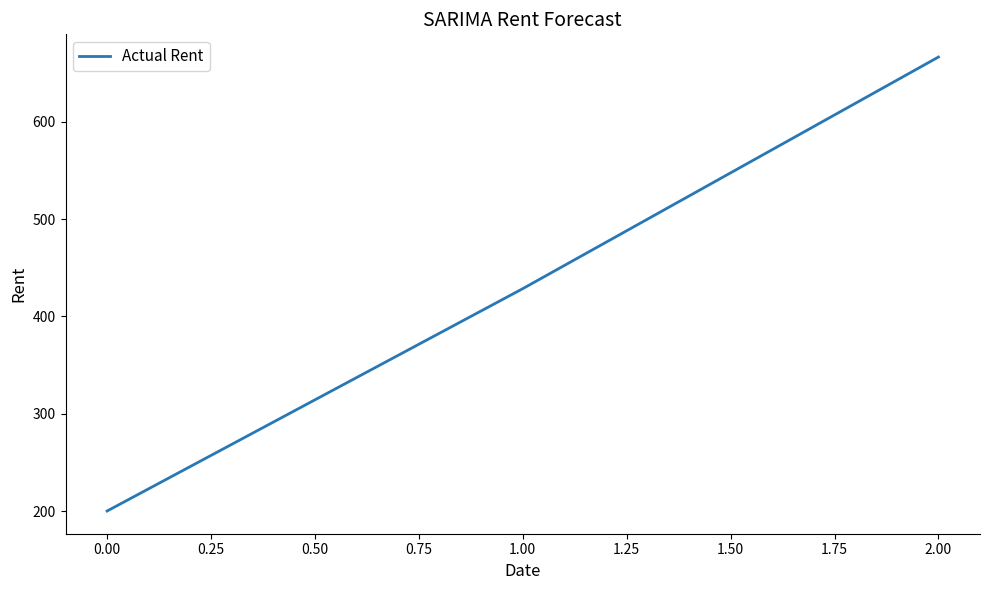

What is the minimum value shown in the chart?

200.0